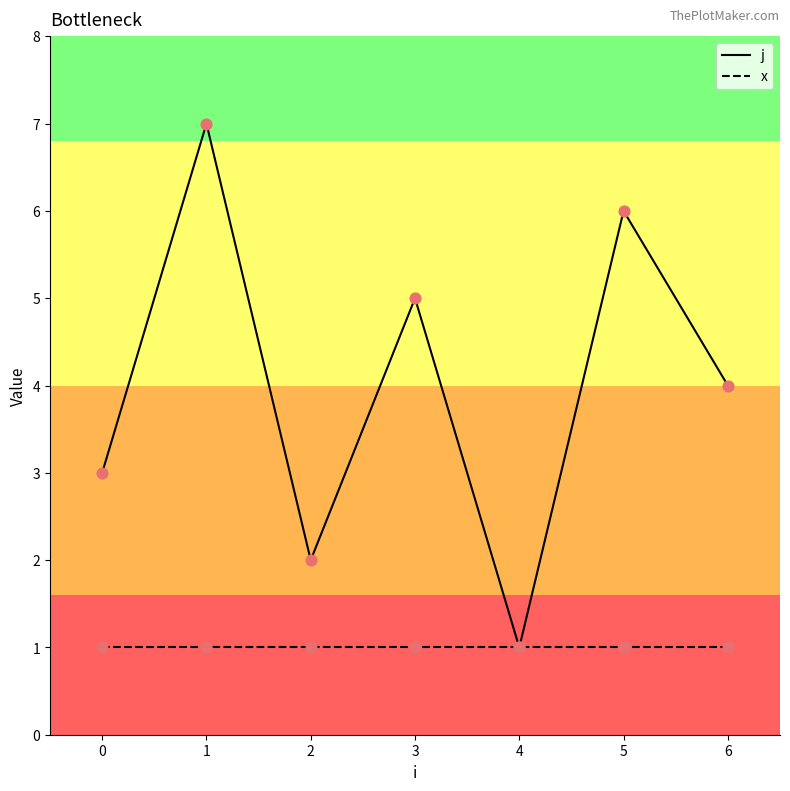

Between 1 and 3, which series saw the biggest shift?

j